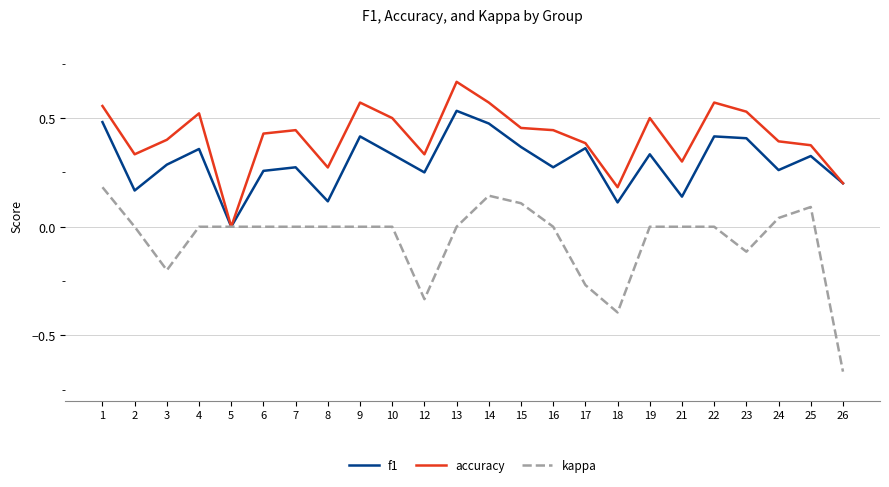

Is the value of accuracy at 16 greater than the value of f1 at 7?

Yes